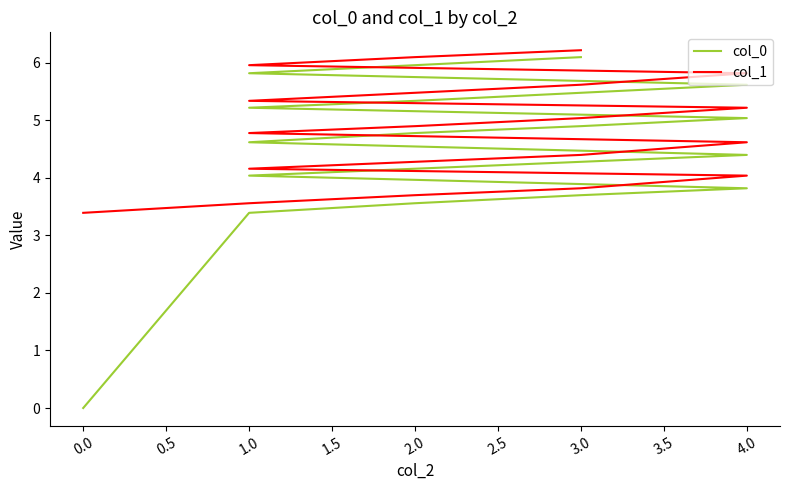

How many series are shown in this chart?

2